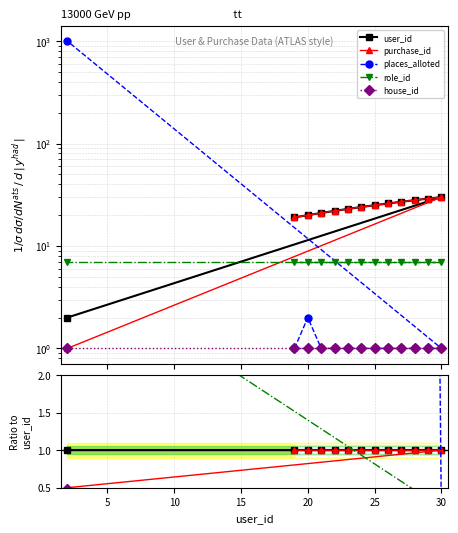

The places_alloted series shows 0.0 at 25. True or false?

False